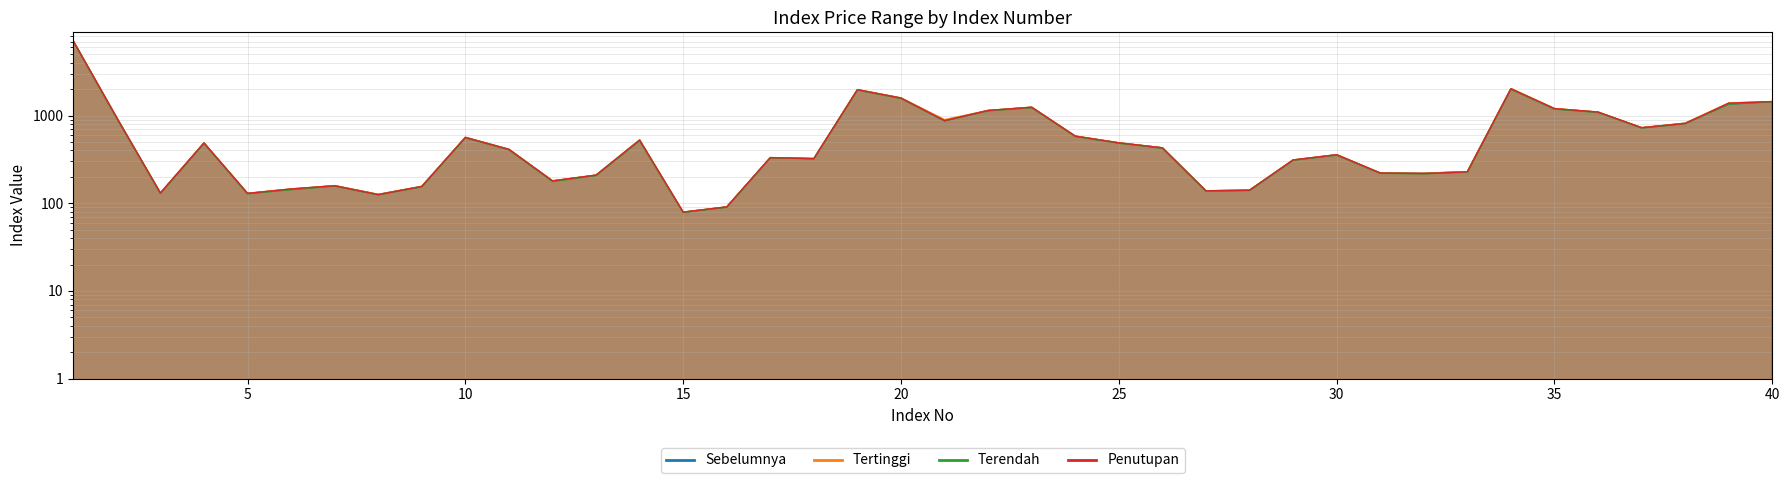

What is the difference between the maximum and minimum values in the Tertinggi series?

7038.2